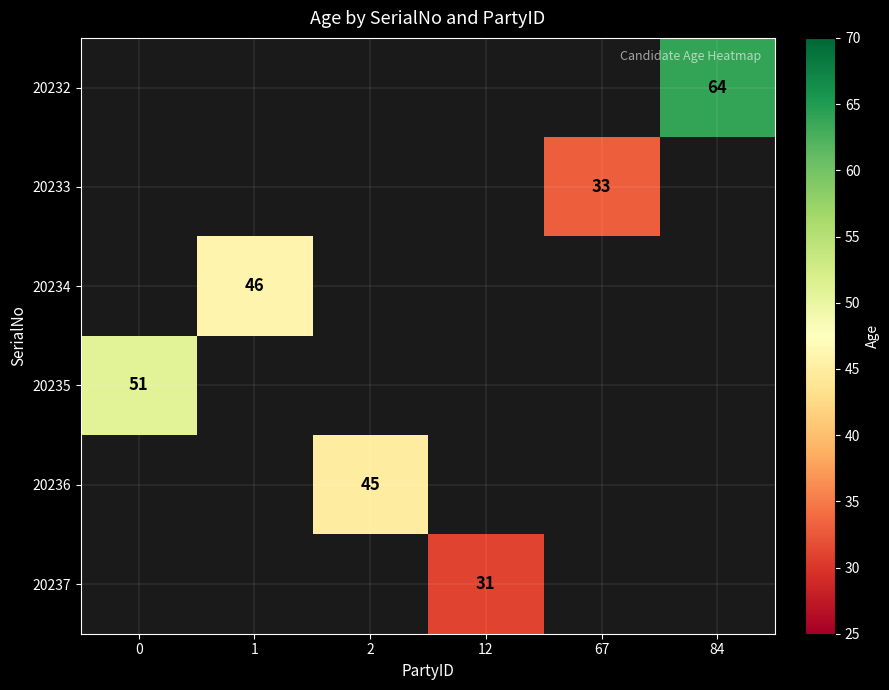

True or false: 20232 has a value of 64 at 84.

True